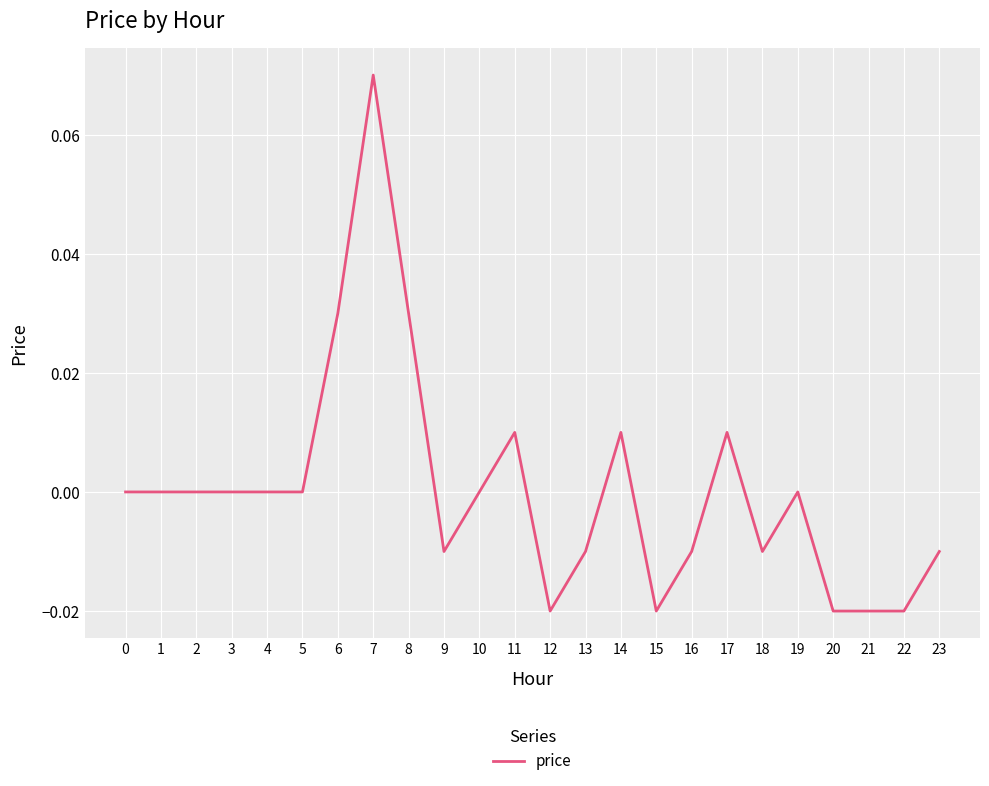

At which category does the chart reach its peak across all series?

7